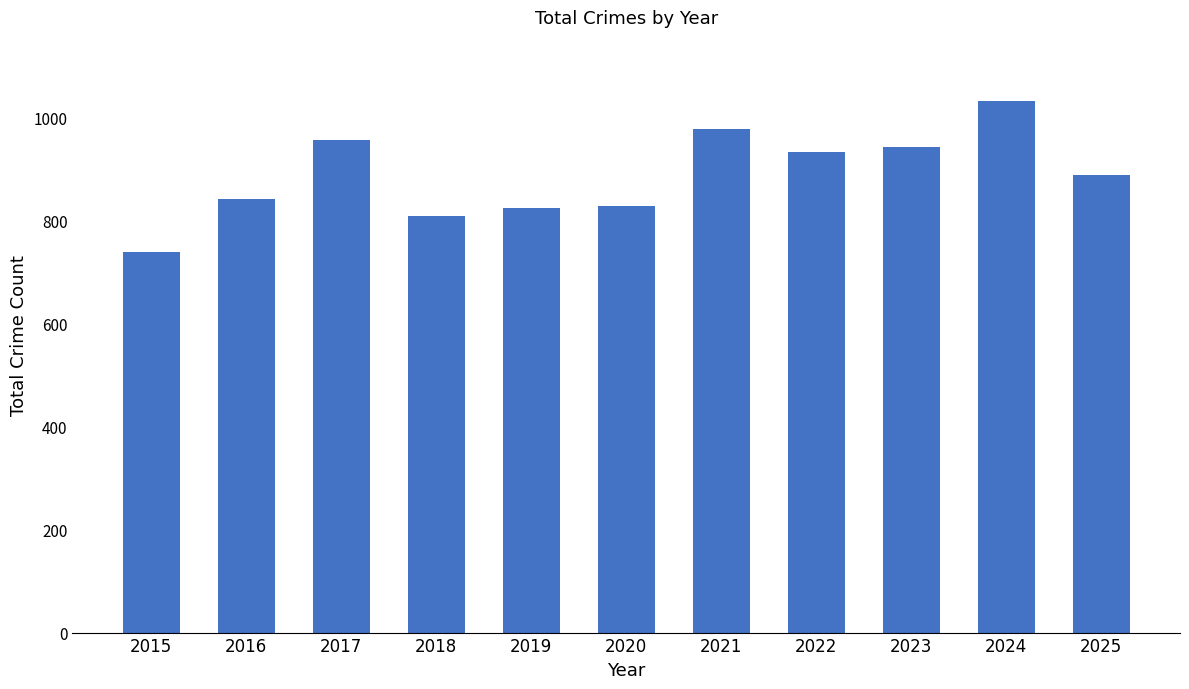

Is it true that the value at 2019 is 1309?

False